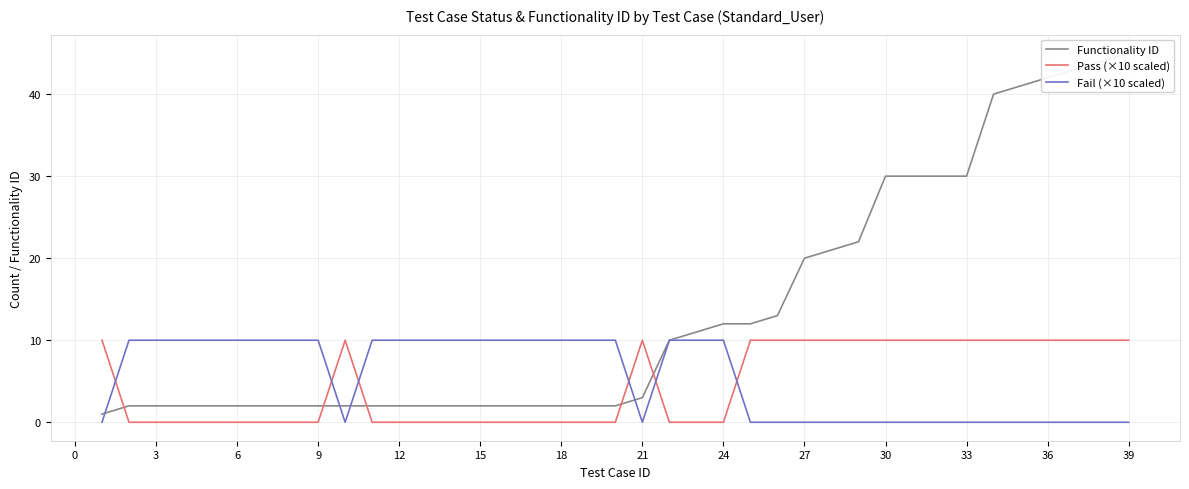

At how many categories does at least one series exceed 38?

6